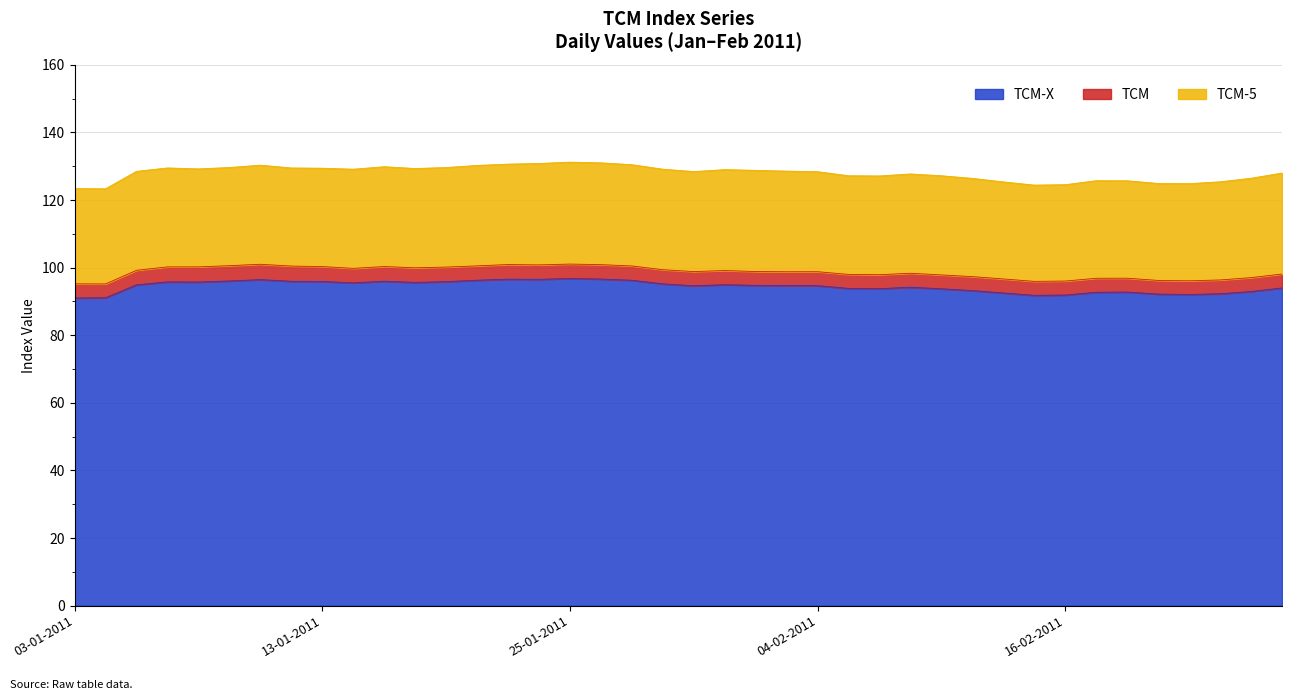

What value does the TCM-X series have at 21-02-2011?

92.2